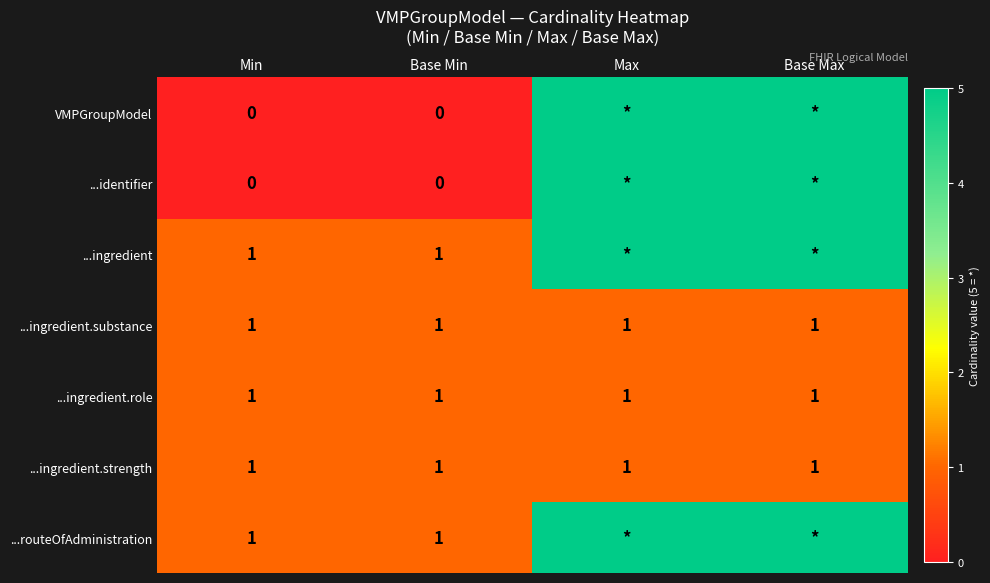

Which category has the lowest value across all series?

Min